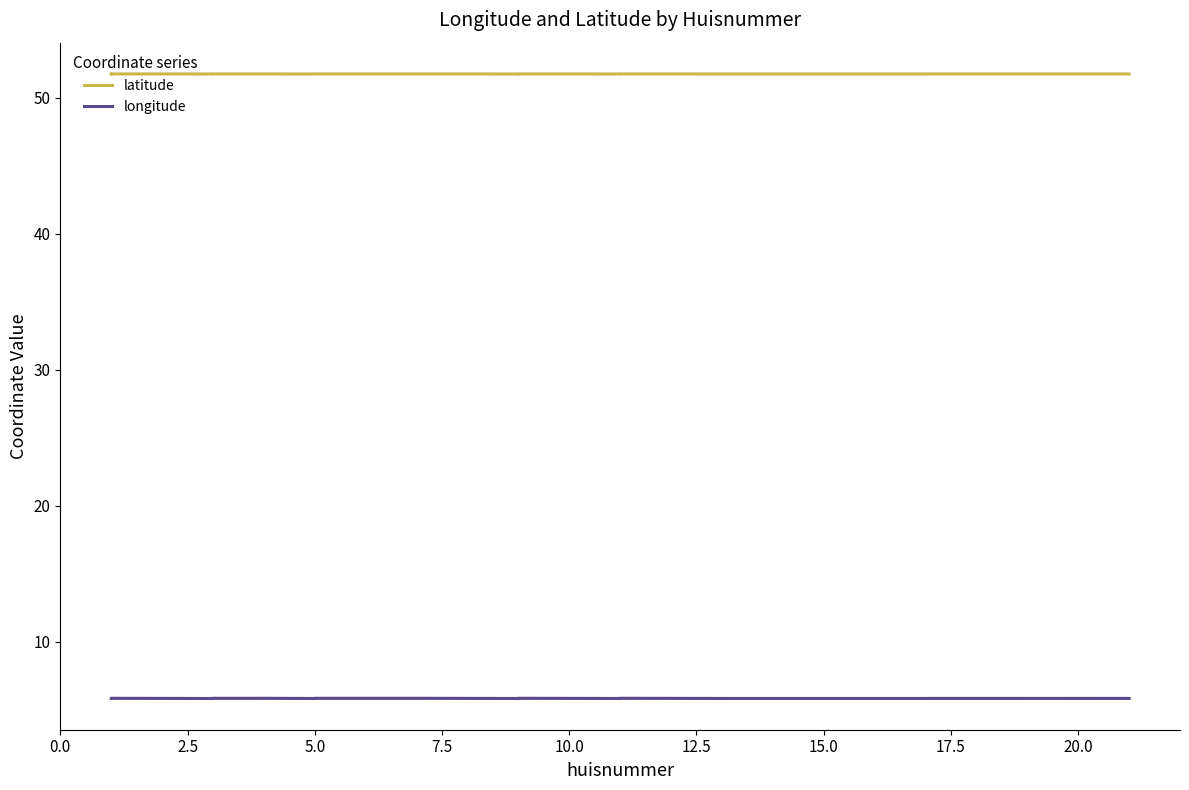

Count the number of data series in this chart.

2